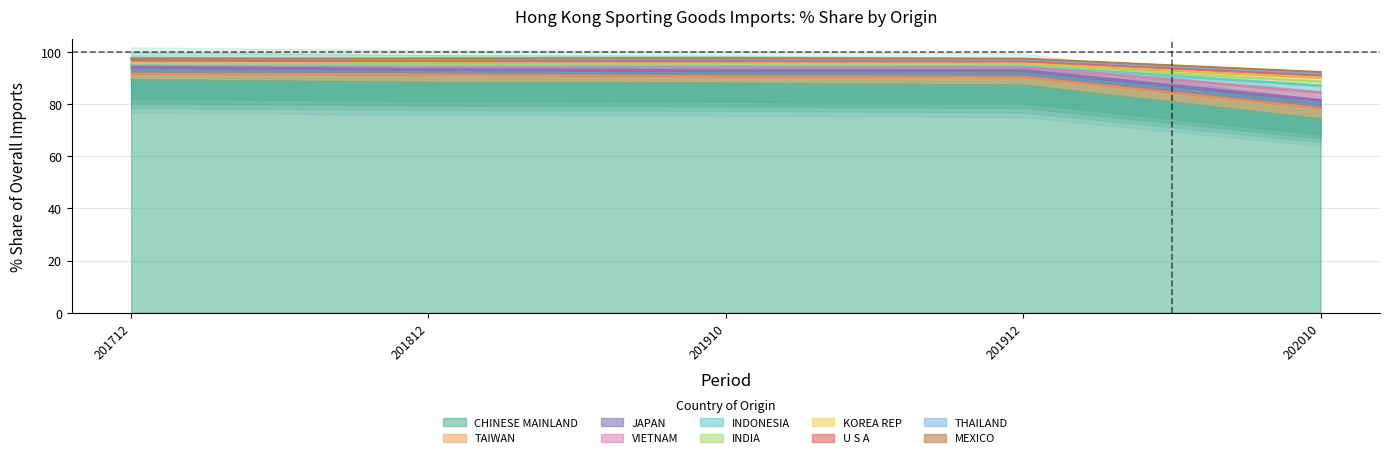

What is the total value across all series at KOREA REP?

3.6